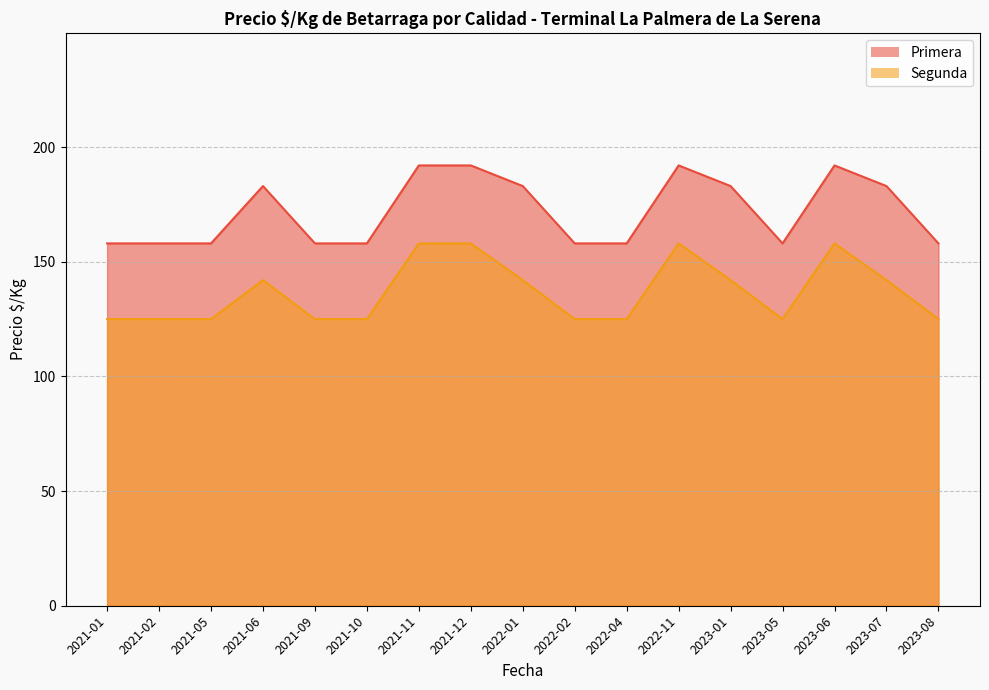

How many values in the Primera series exceed 158?

8